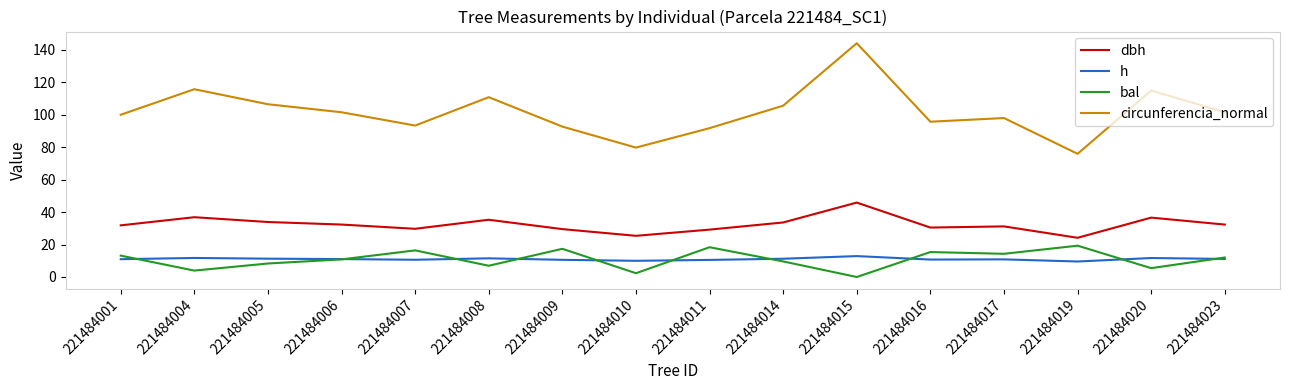

Where is the first local maximum for circunferencia_normal?

221484004